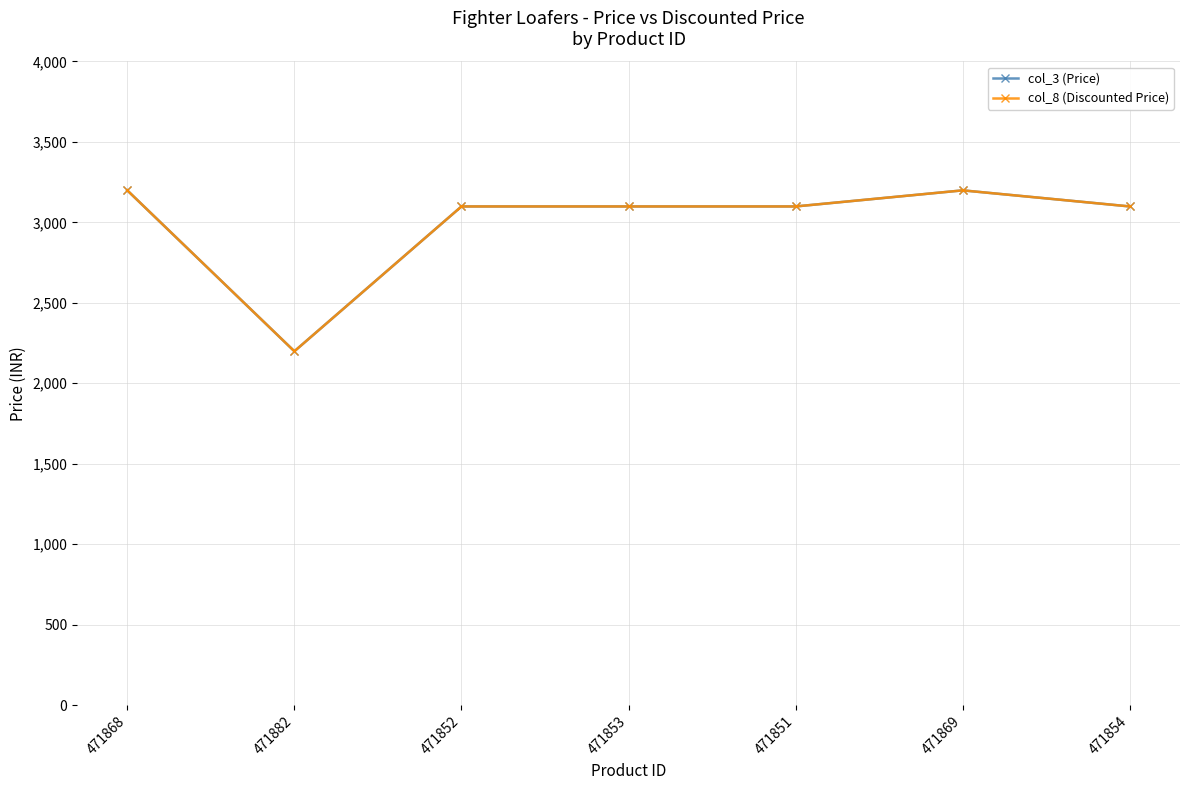

What position from the right is 471851?

3